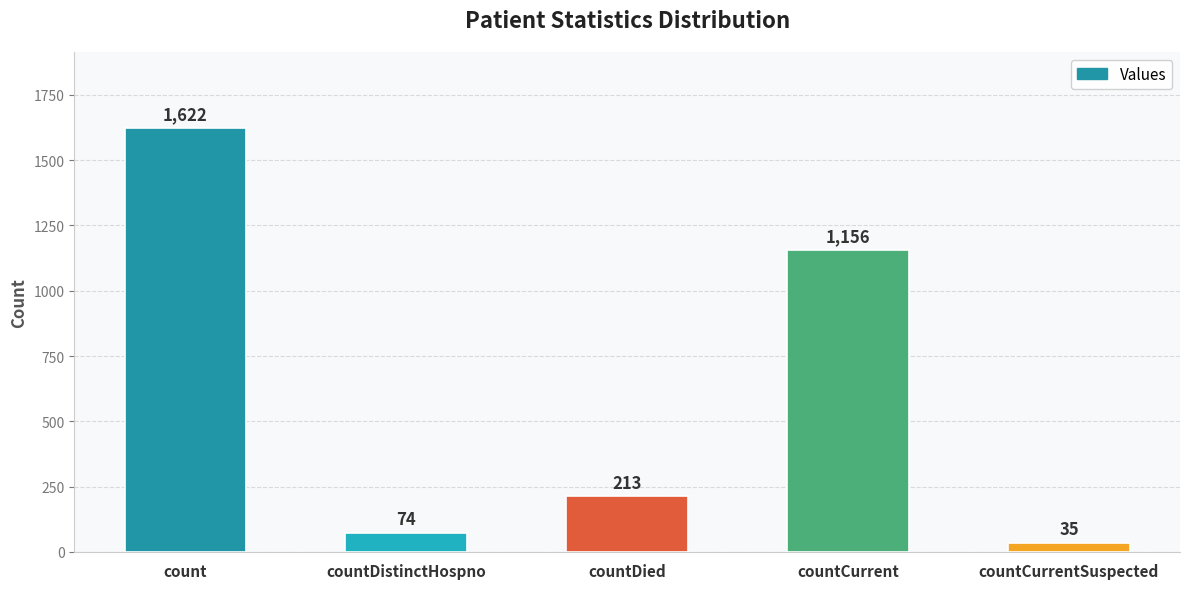

How many bars are there in total?

5